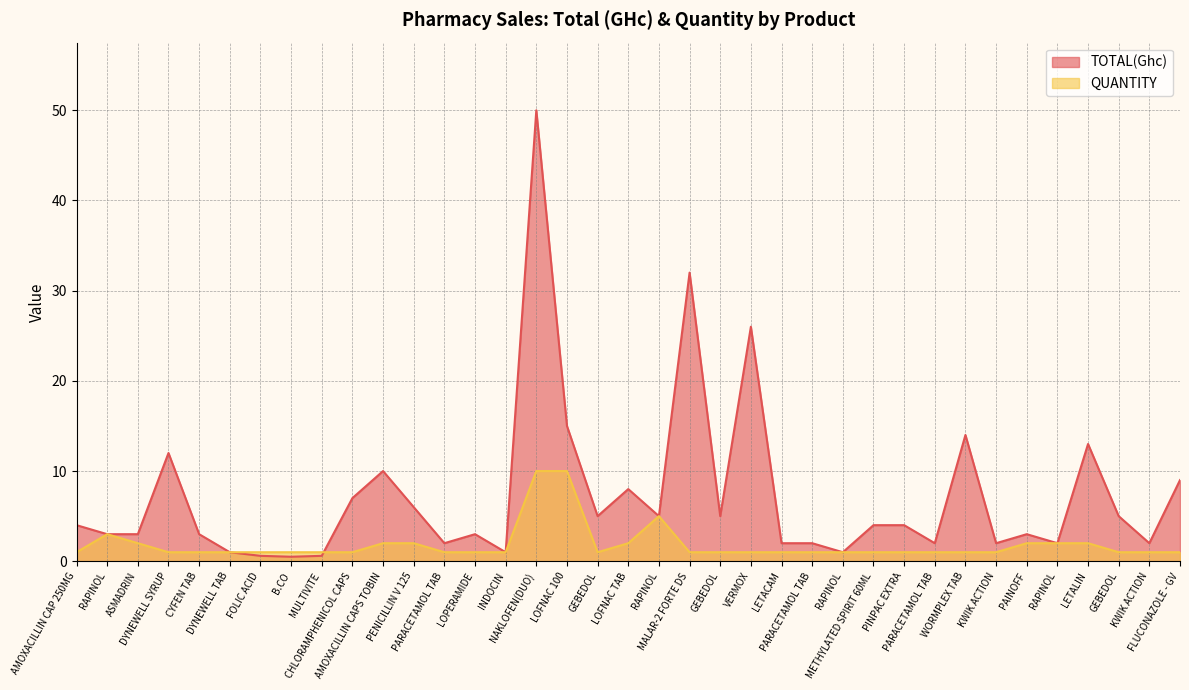

Reading left to right, transcribe all the data shown in this chart.

TOTAL(Ghc): 4.0	3.0	3.0	12.0	3.0	1.0	0.6	0.5	0.6	7.0	10.0	6.0	2.0	3.0	1.0	50.0	15.0	5.0	8.0	5.0	32.0	5.0	26.0	2.0	2.0	1.0	4.0	4.0	2.0	14.0	2.0	3.0	2.0	13.0	5.0	2.0	9.0
QUANTITY: 1.0	3.0	2.0	1.0	1.0	1.0	1.0	1.0	1.0	1.0	2.0	2.0	1.0	1.0	1.0	10.0	10.0	1.0	2.0	5.0	1.0	1.0	1.0	1.0	1.0	1.0	1.0	1.0	1.0	1.0	1.0	2.0	2.0	2.0	1.0	1.0	1.0